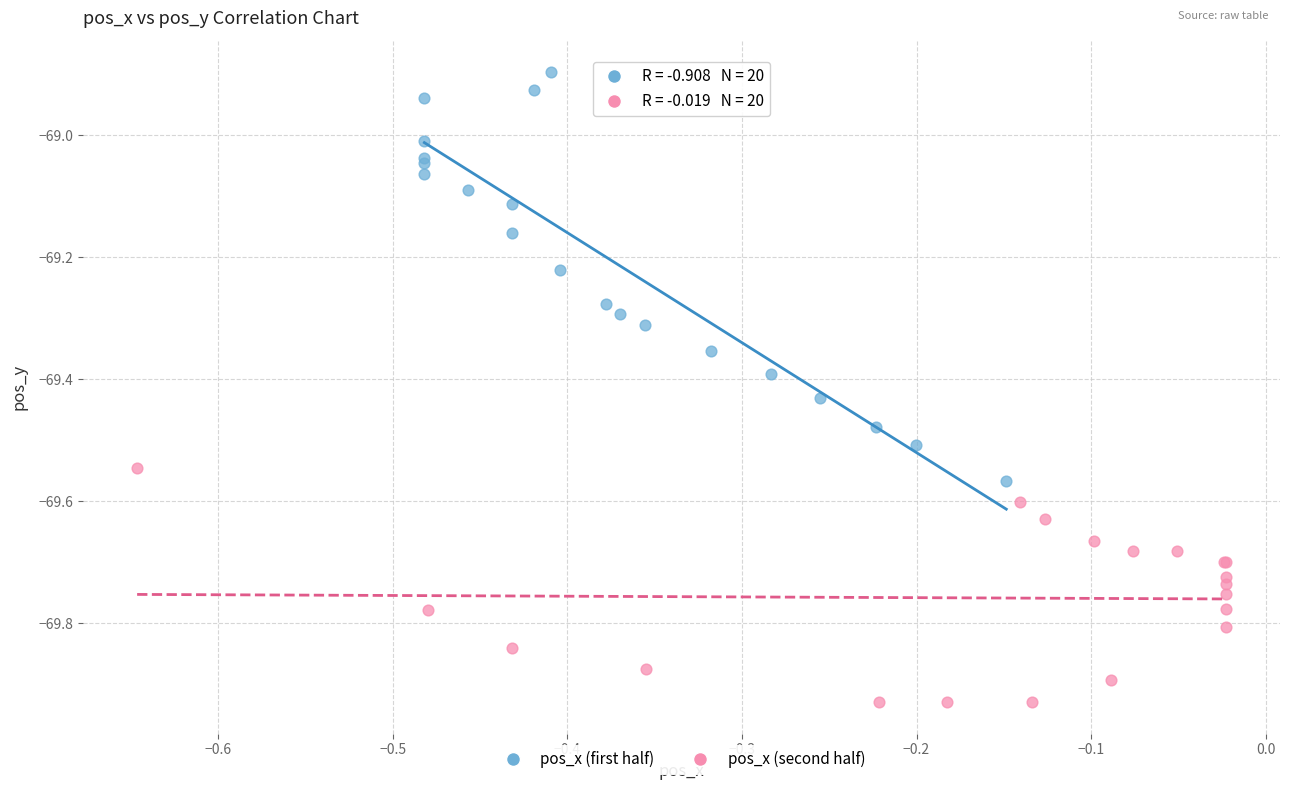

Which series contains the lowest Y value?

pos_x (second half)